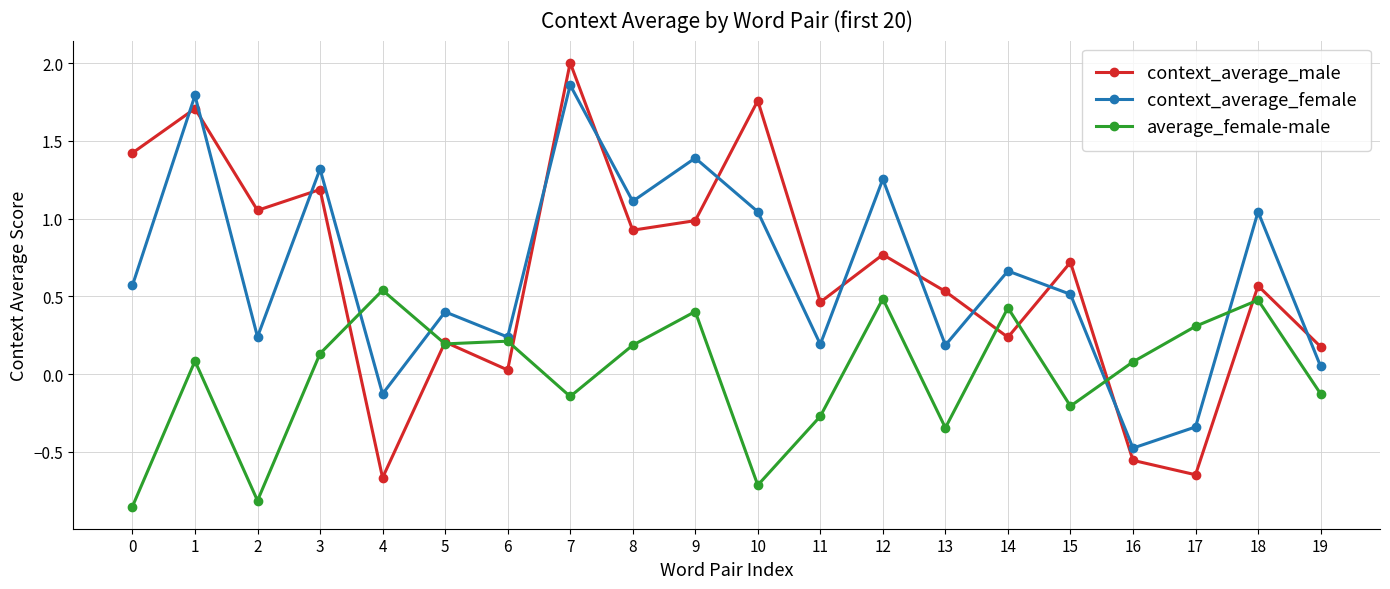

Rank the series at 4 from highest to lowest value.

average_female-male, context_average_female, context_average_male